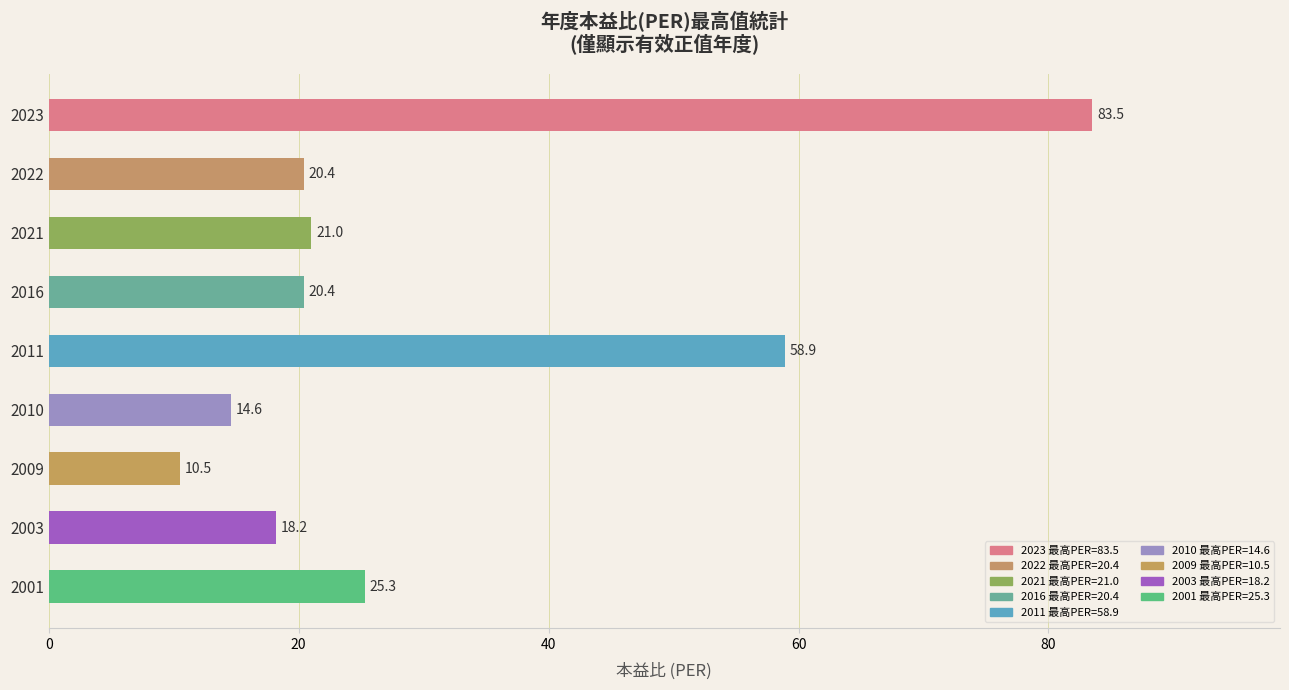

What is the value of the 6th bar from the top?

14.6